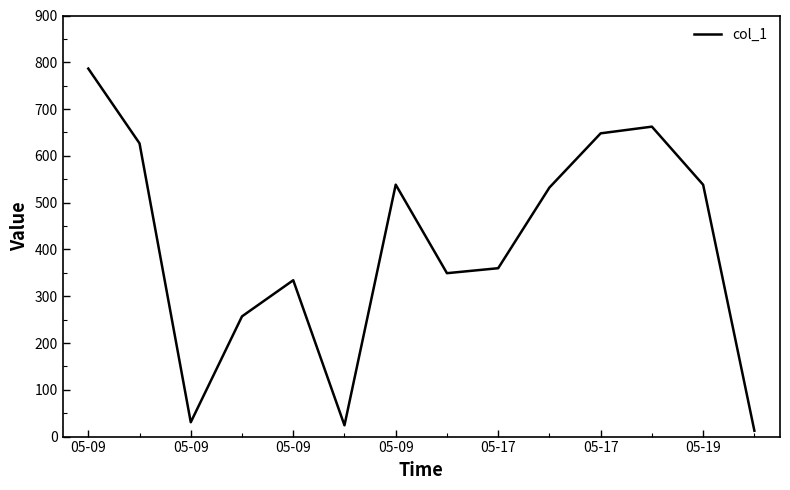

What is the difference between the maximum and minimum values?

774.0